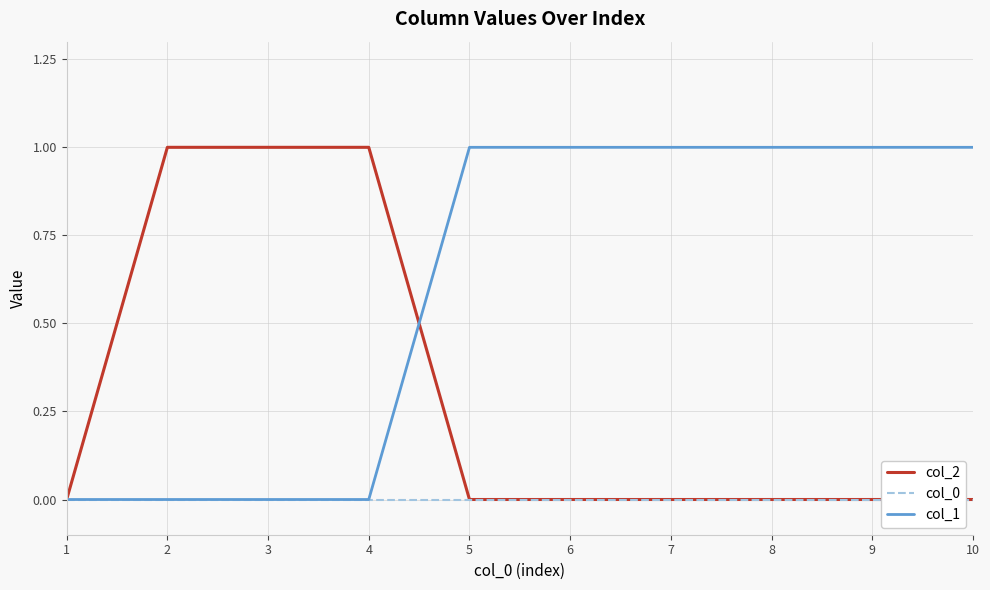

What is the total value across all series at 1?

0